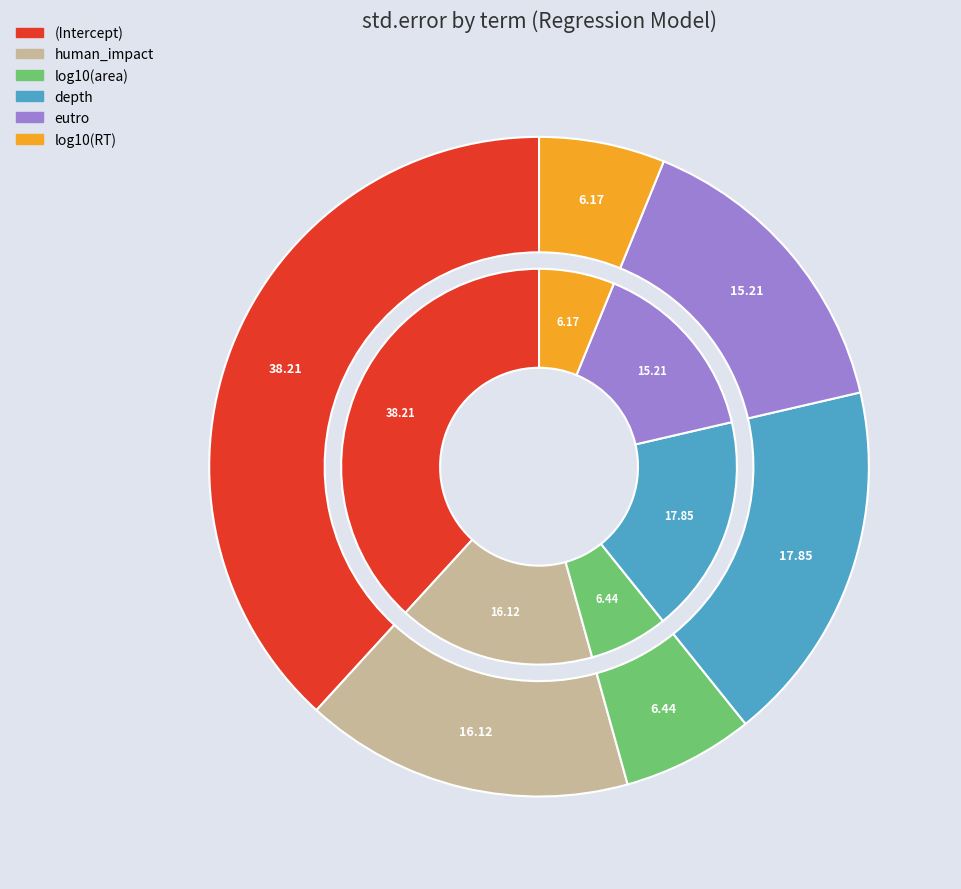

To the nearest percent, what percentage of the pie is log10(RT)?

6%